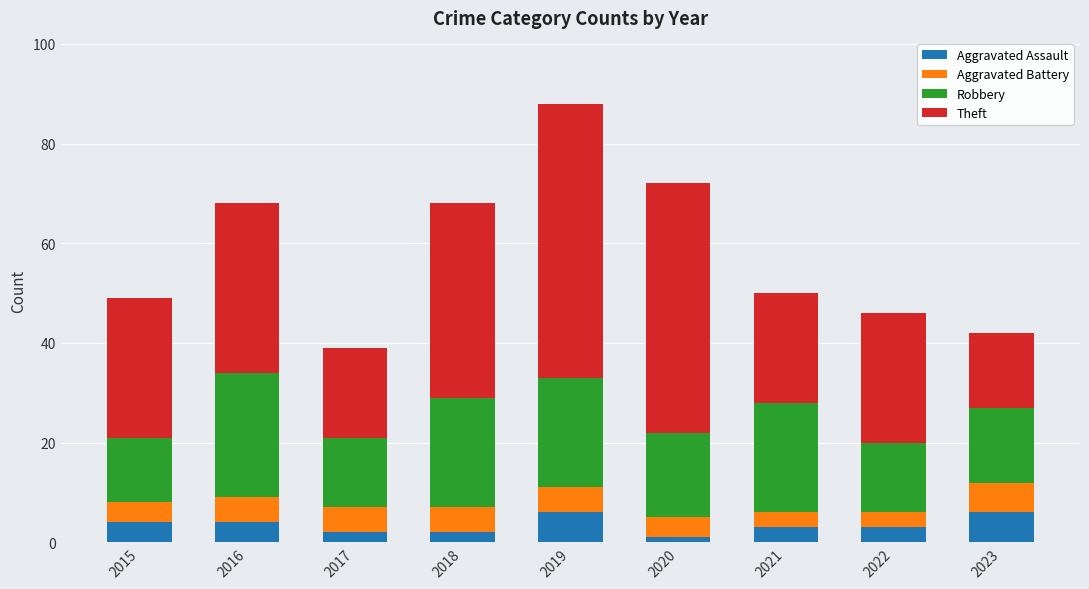

What is the difference between the maximum and minimum values in the Aggravated Assault series?

5